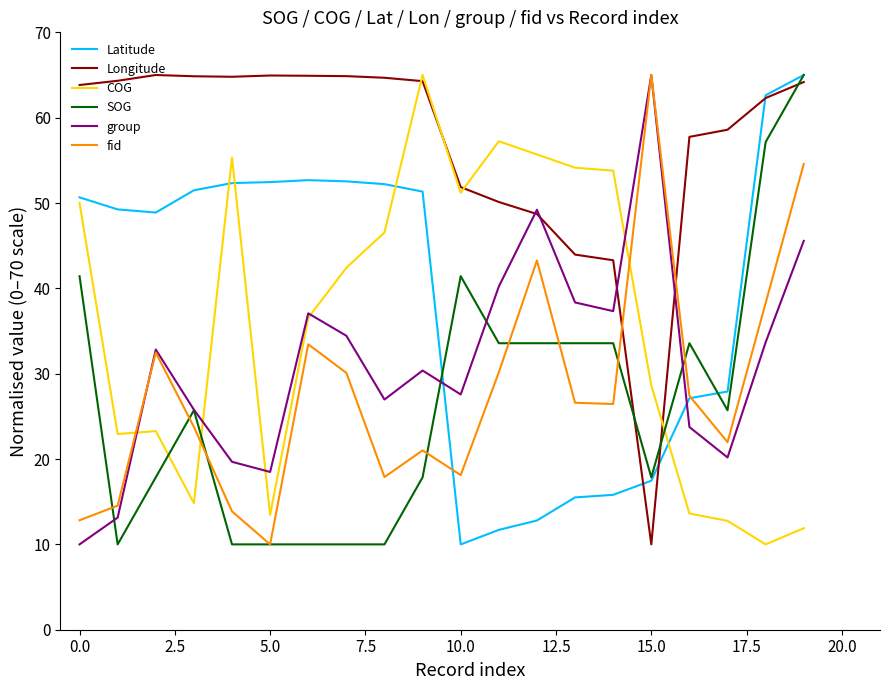

Which series has the largest total across all categories?

Longitude